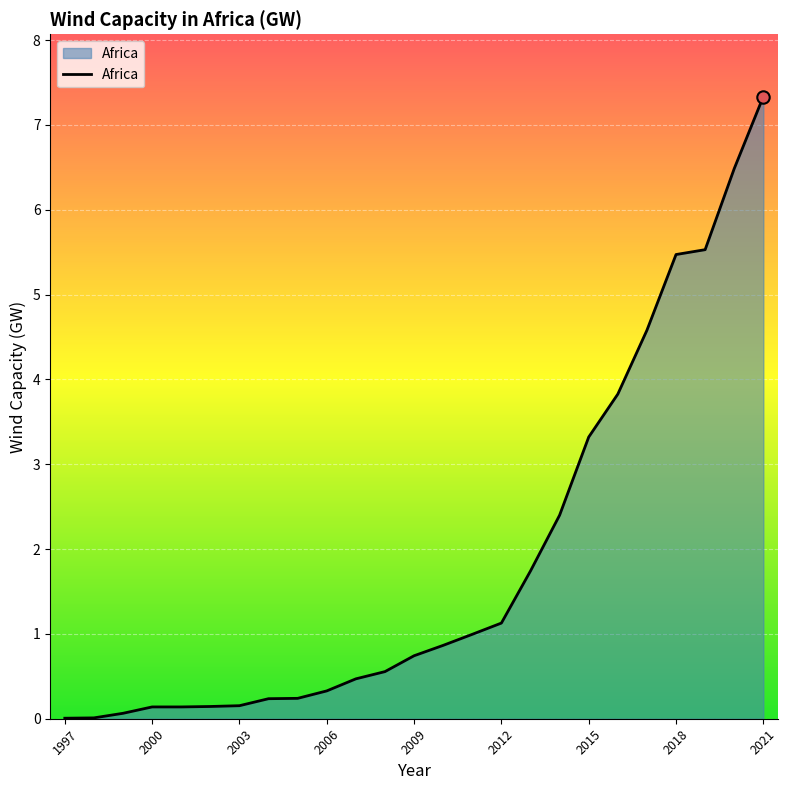

What is the maximum value shown in the chart?

7.3